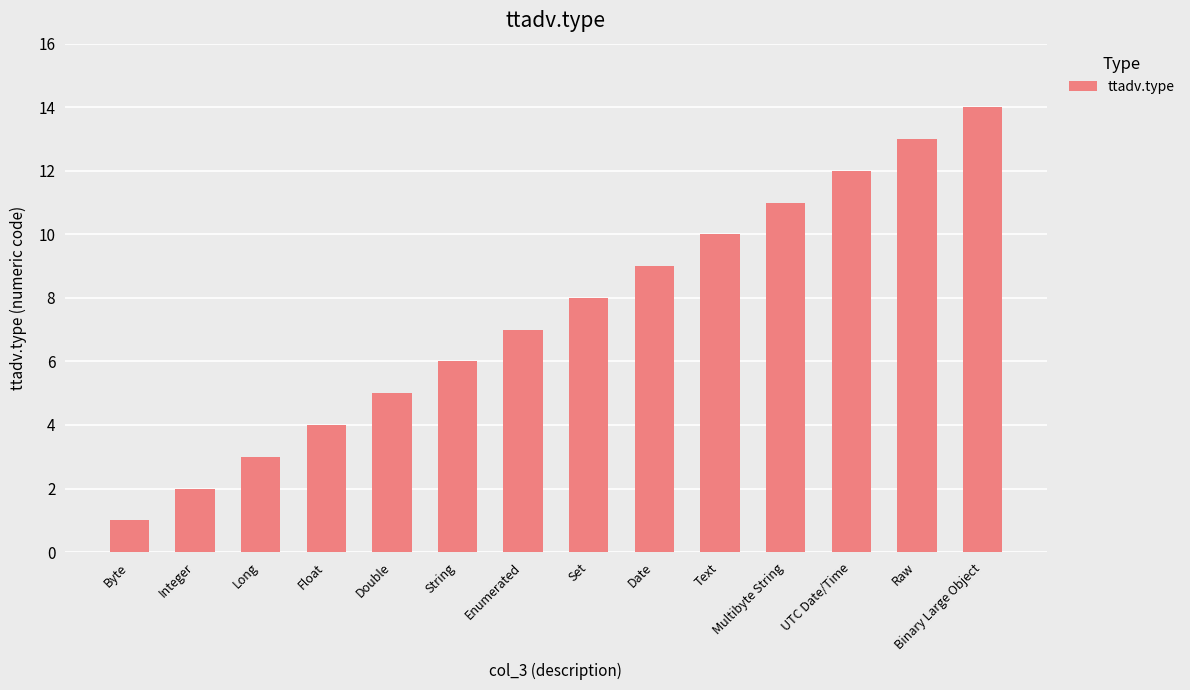

Which label corresponds to the smallest value in the chart?

Byte